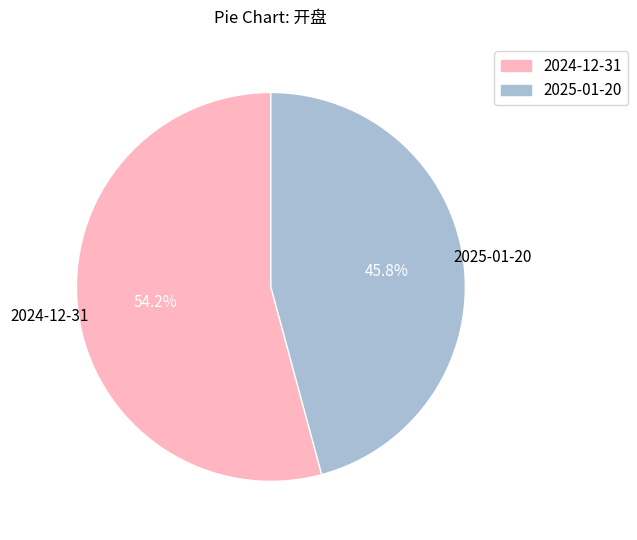

The 2025-01-20 slice represents 46% of the pie. True or false?

True